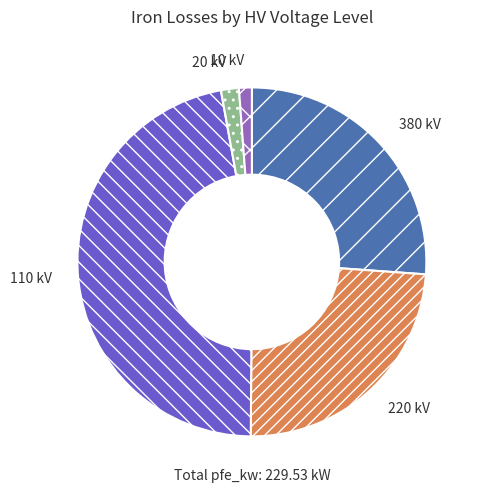

What is the ratio of the value at 380 kV to the value at 10 kV?

22.0